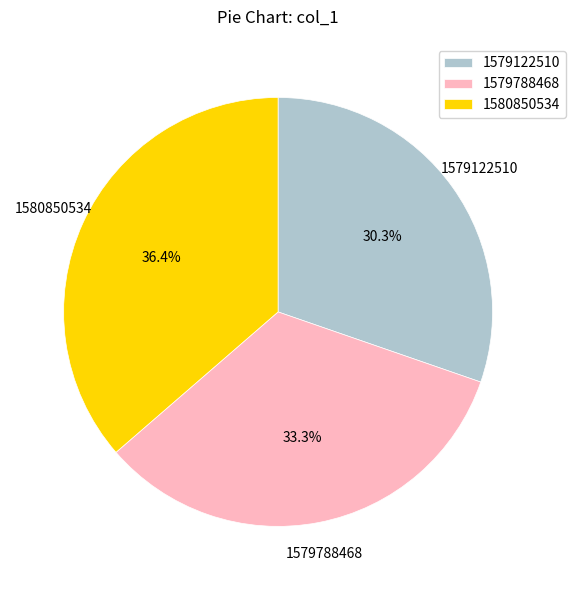

To the nearest percent, what portion does 1579788468 represent?

33%